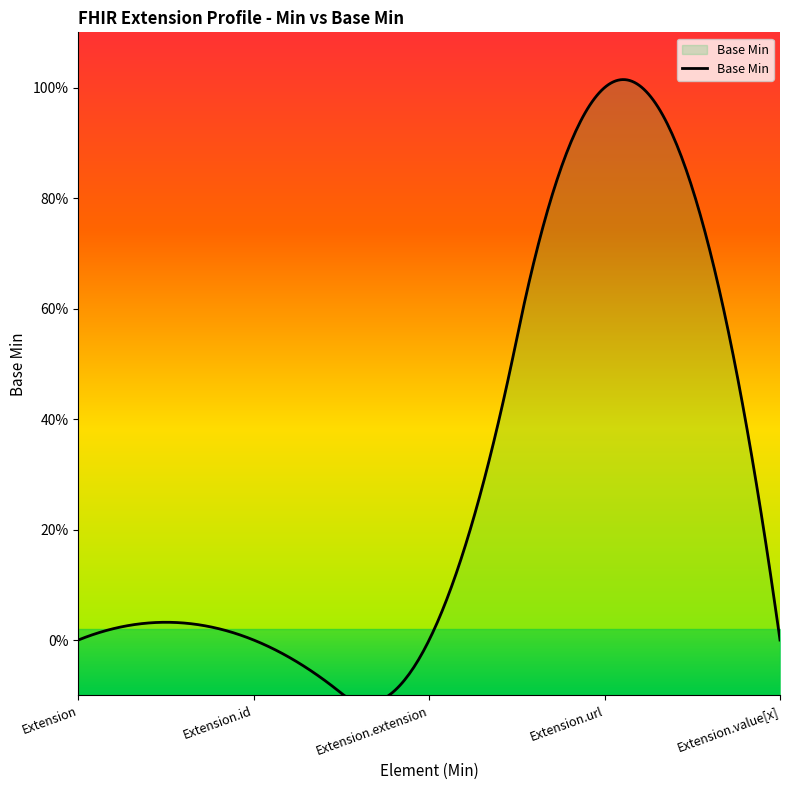

True or false: the data shows 0 at Extension.extension.

True